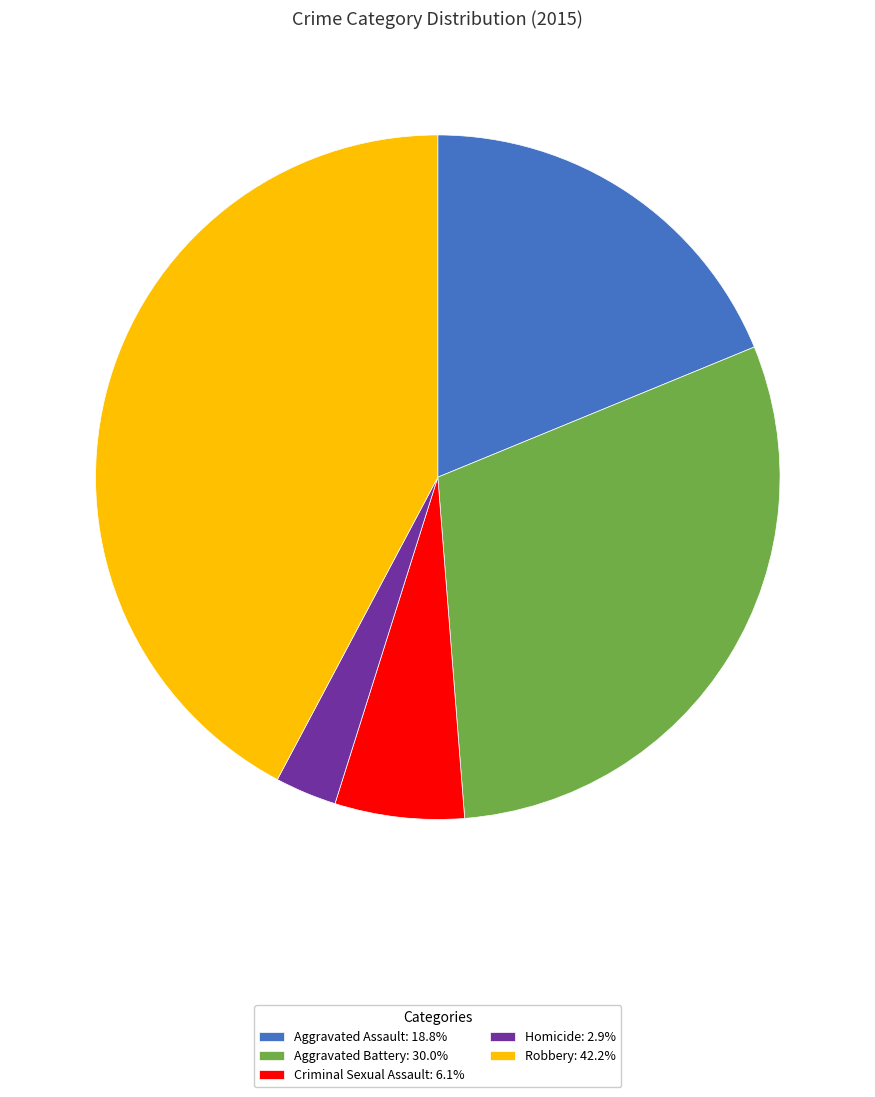

Rank the categories by value from lowest to highest.

Homicide, Criminal Sexual Assault, Aggravated Assault, Aggravated Battery, Robbery